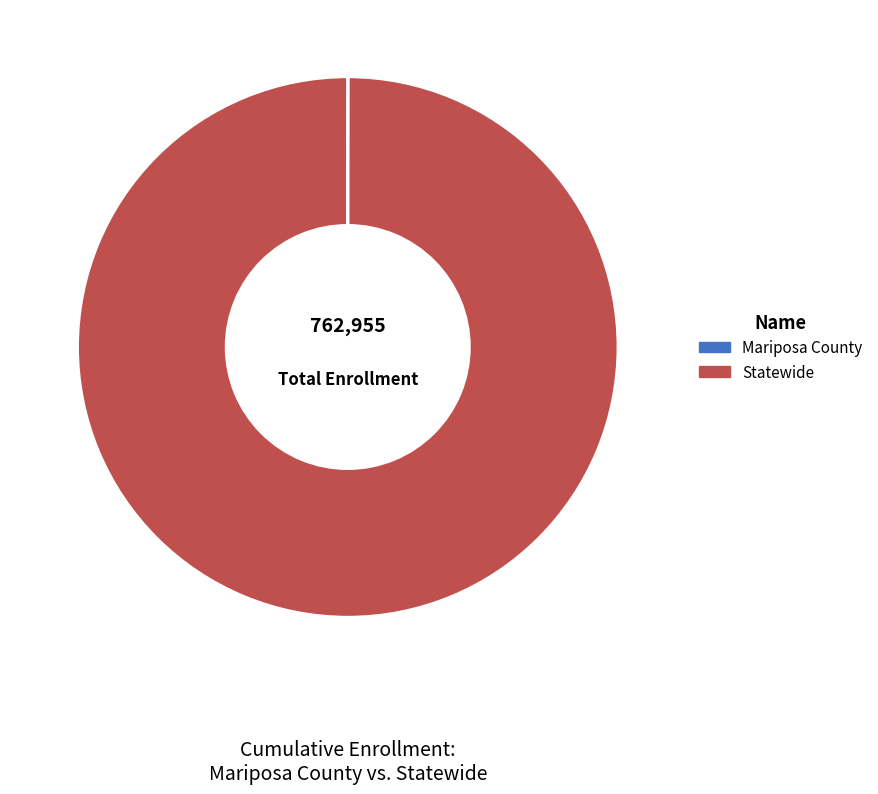

Is it true that Statewide is 100% of the pie?

True